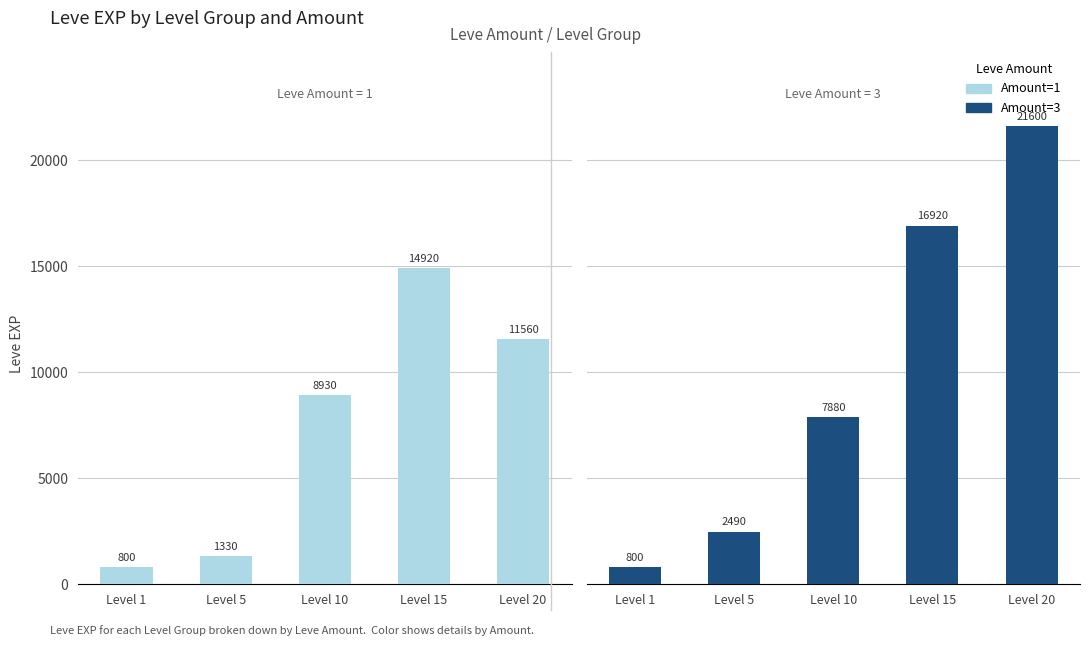

Reading left to right, extract all data points from this chart.

Amount=1: Level 1=800	Level 5=1330	Level 10=8930	Level 15=14920	Level 20=11560
Amount=3: Level 1=800	Level 5=2490	Level 10=7880	Level 15=16920	Level 20=21600